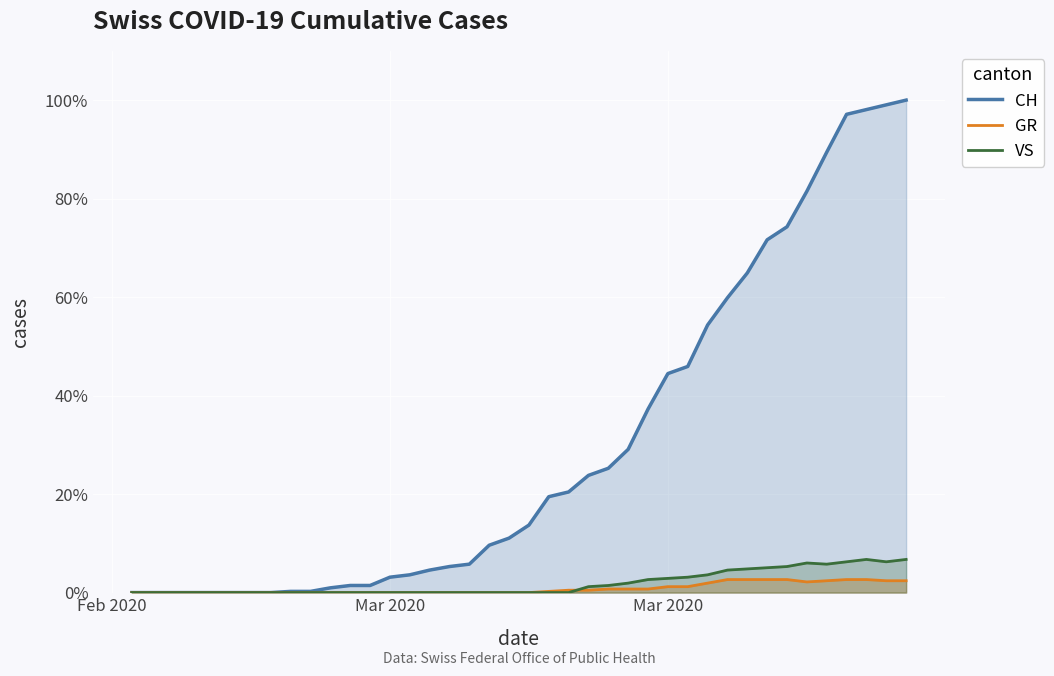

True or false: CH and GR intersect in this chart.

False